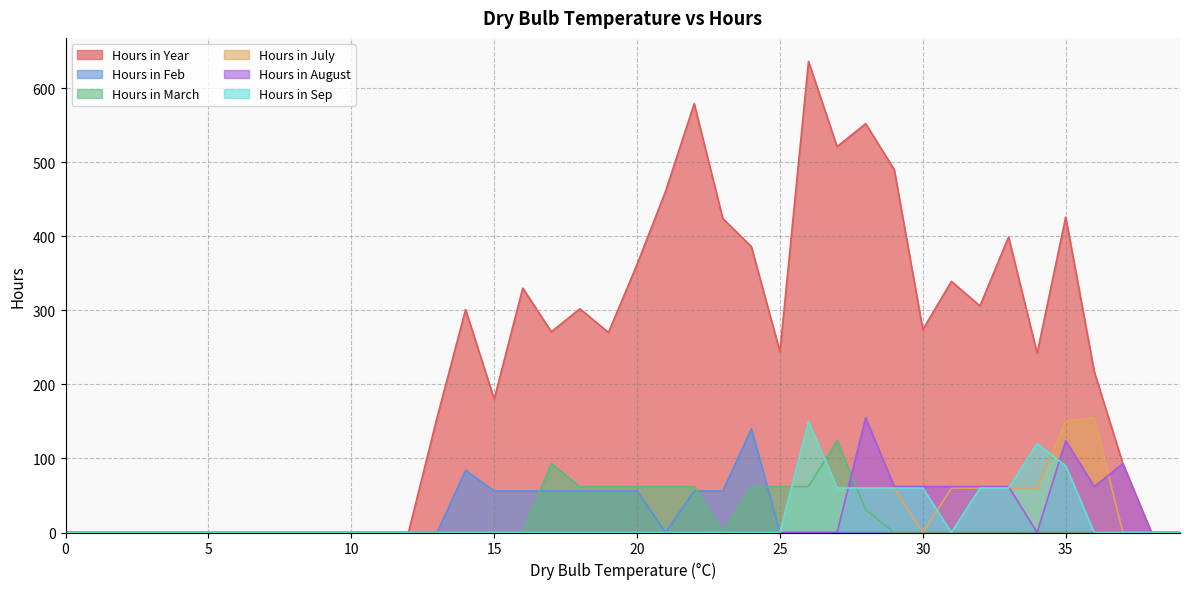

True or false: Hours in March has a value of 0 at 3.

True